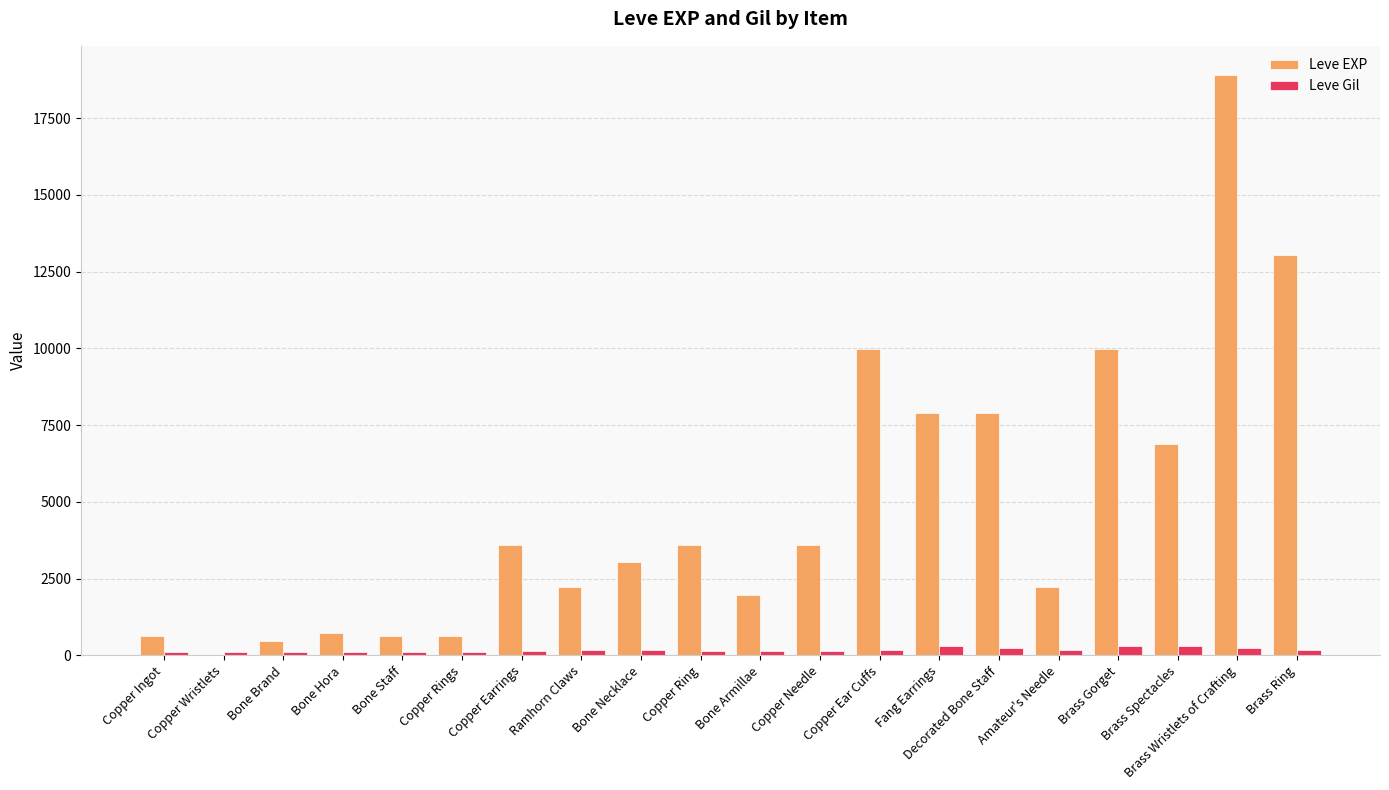

How many groups of bars are there?

20